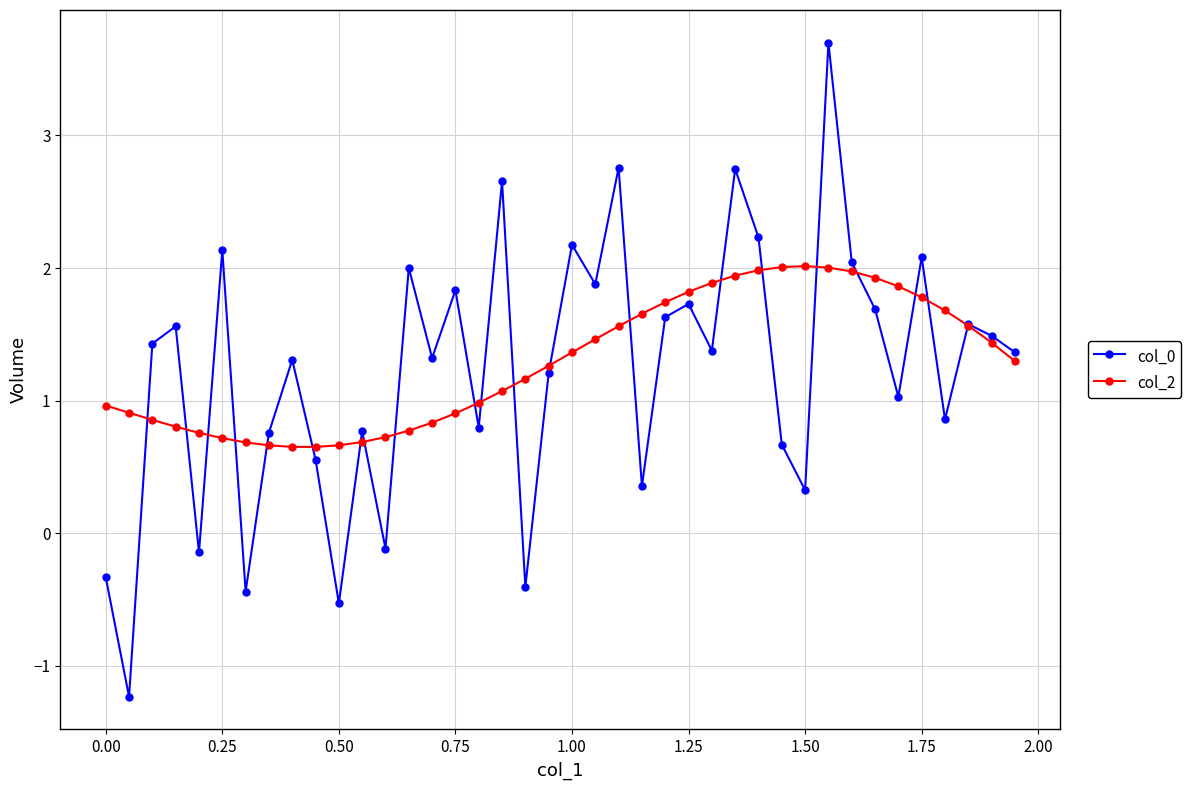

How many interior local peaks does the col_0 series have?

14